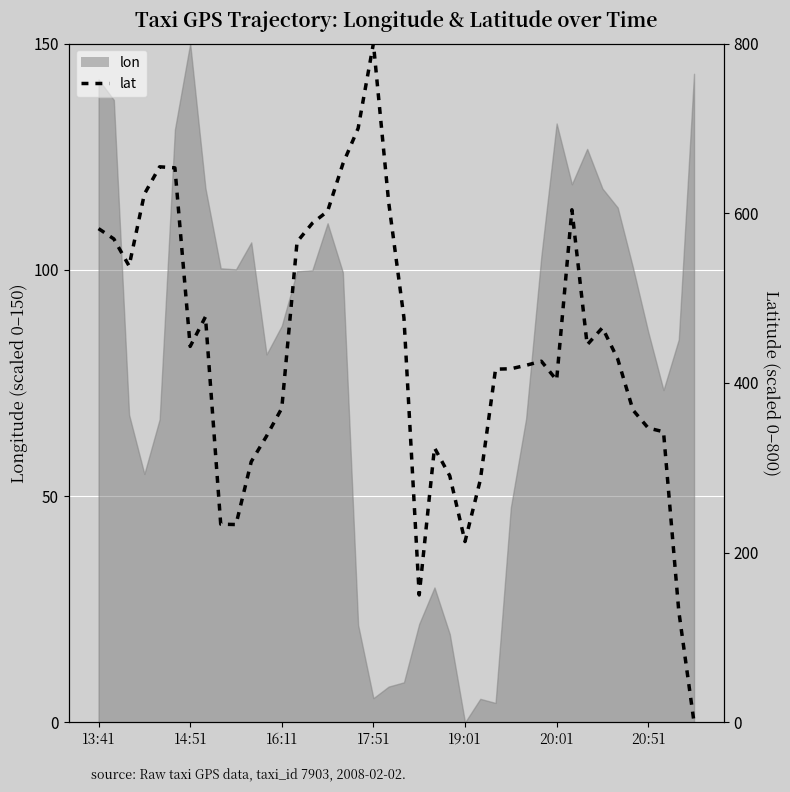

What is the difference between the maximum and minimum values?

800.0